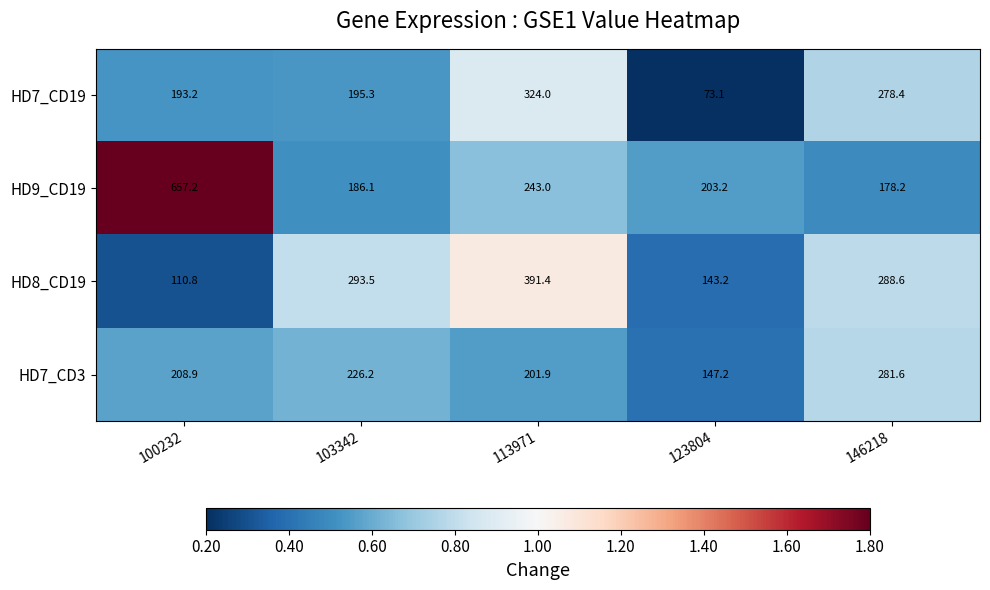

What is the approximate value of HD8_CD19 at 123804?

143.2